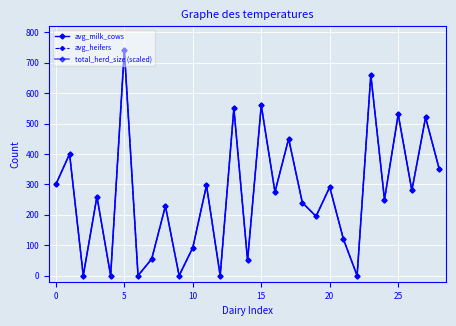

In avg_heifers, how many points are higher than both neighbors (excluding endpoints)?

12